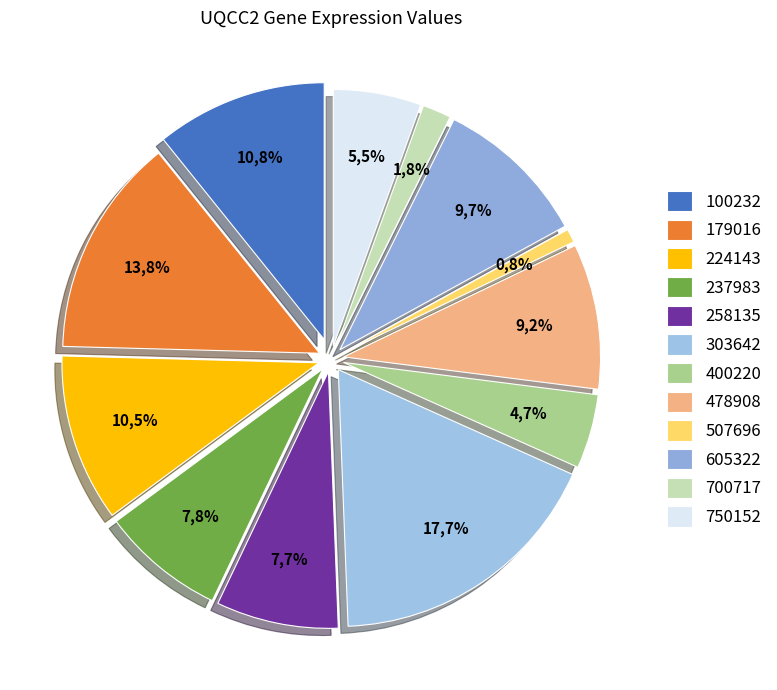

Which category has the smallest portion of the pie?

507696